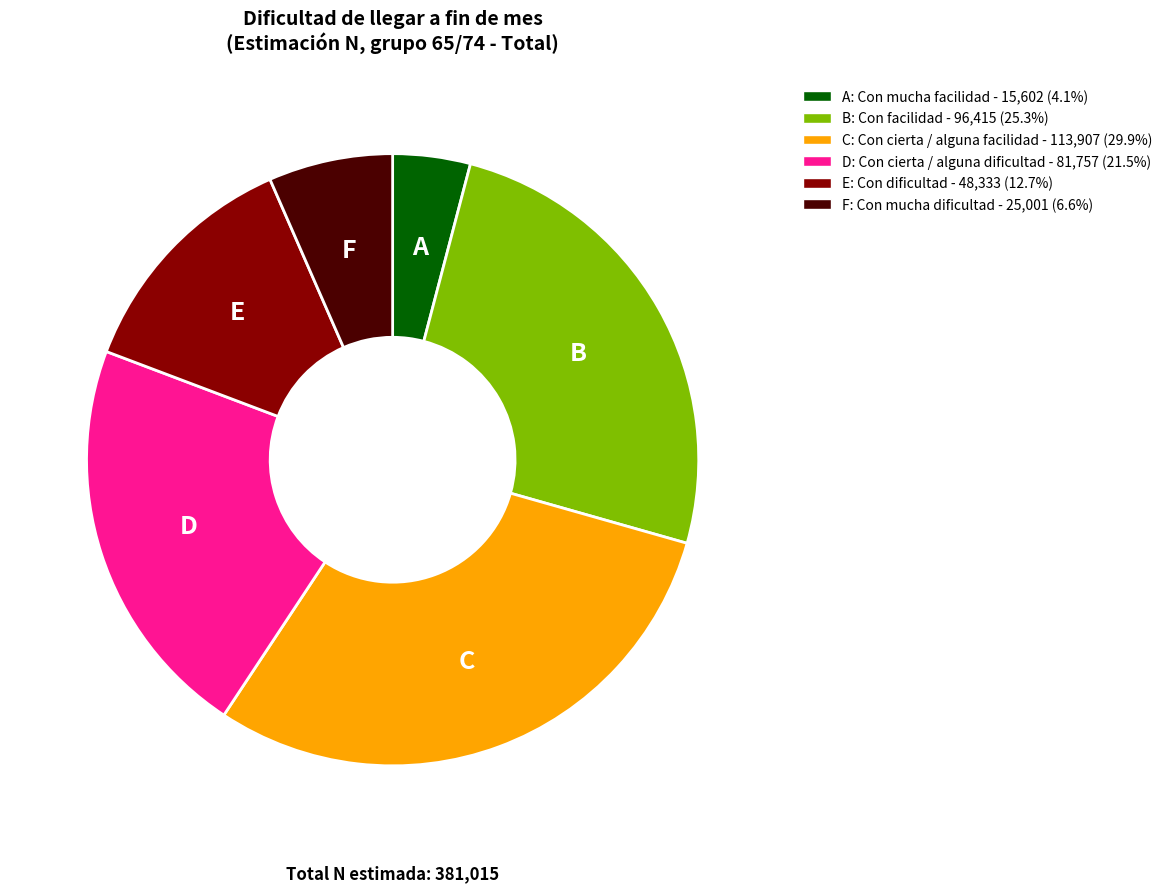

Does any single category account for the majority?

No